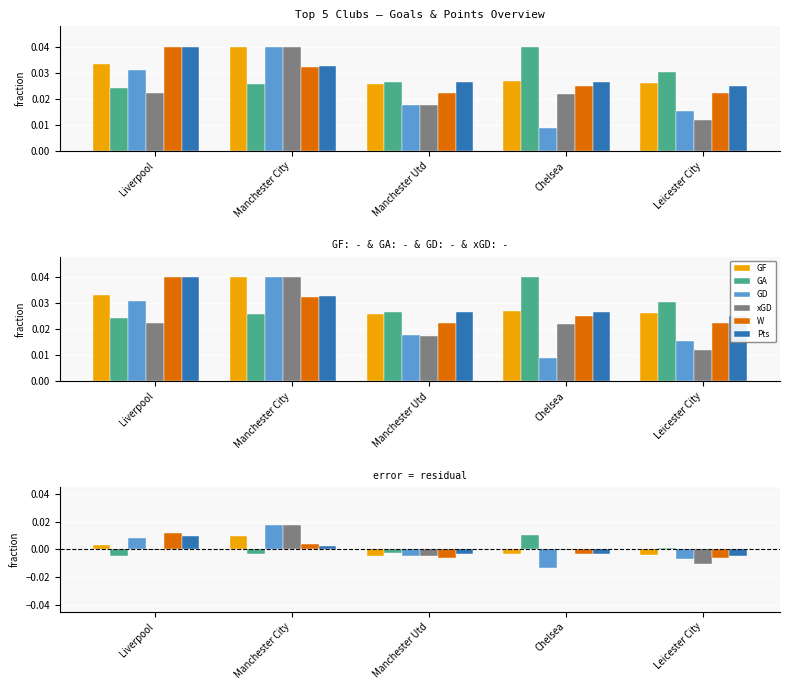

How many data points in GF are above 0?

2